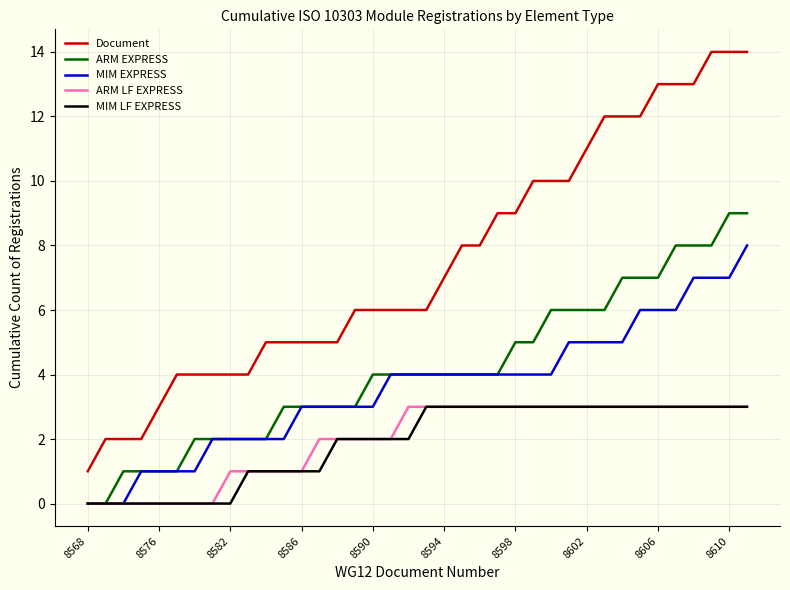

True or false: ARM EXPRESS and Document intersect in this chart.

False